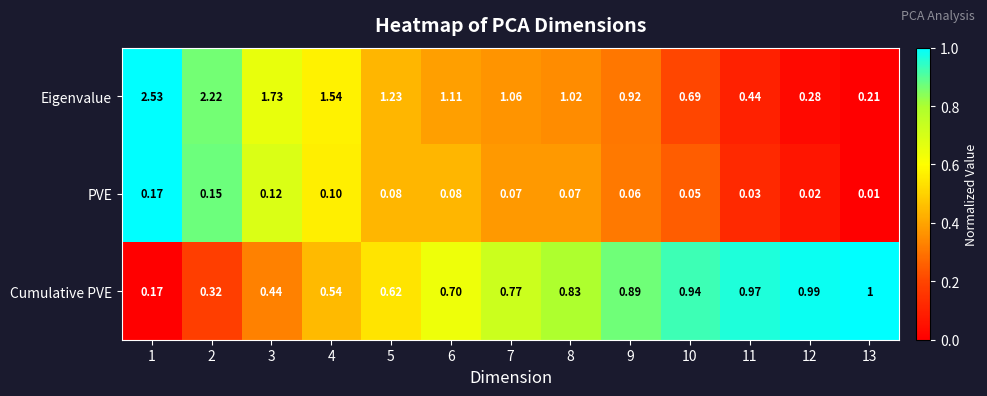

Which series has the largest total across all categories?

Eigenvalue